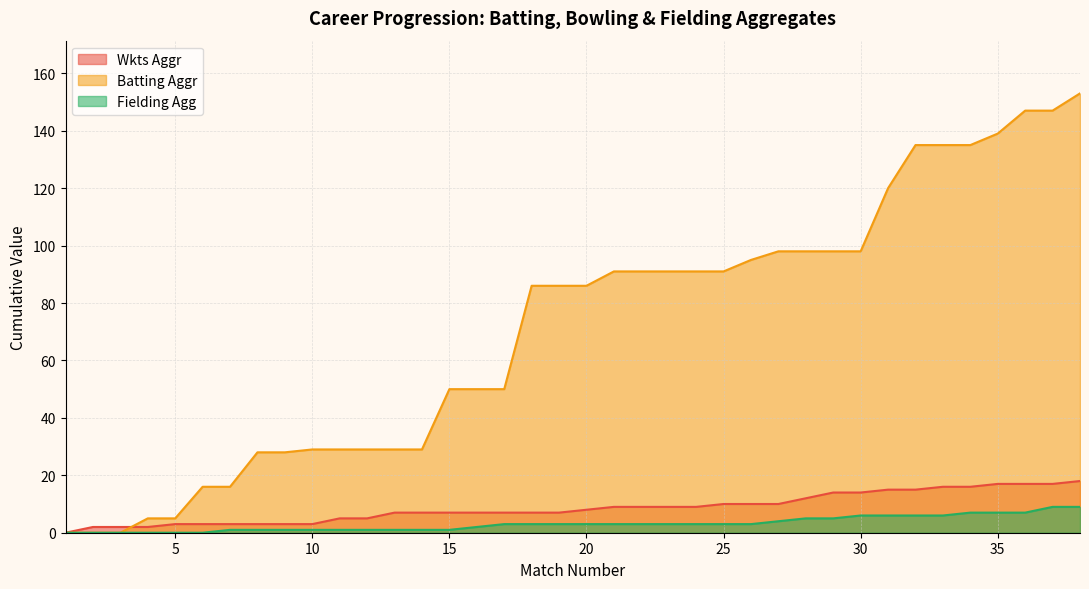

True or false: Fielding Agg and Wkts Aggr intersect in this chart.

False